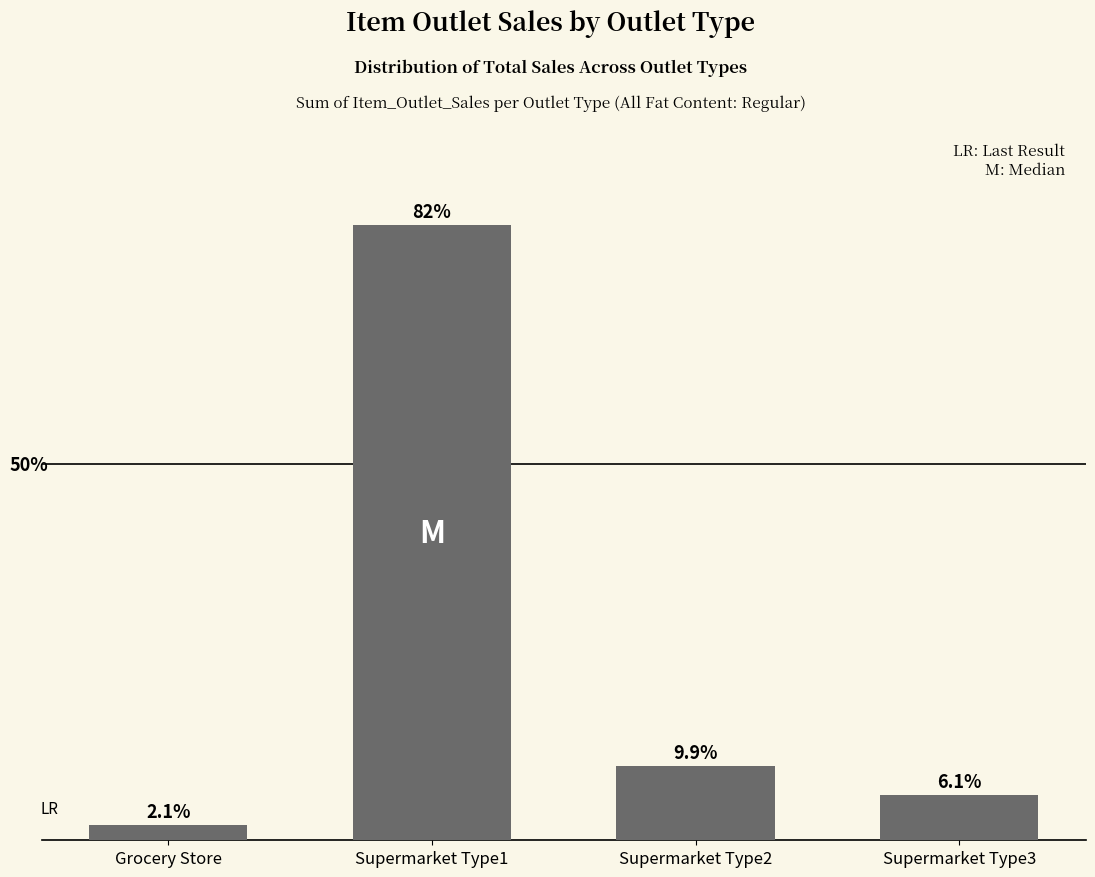

List the labels in order of value, smallest first.

Grocery Store, Supermarket Type3, Supermarket Type2, Supermarket Type1